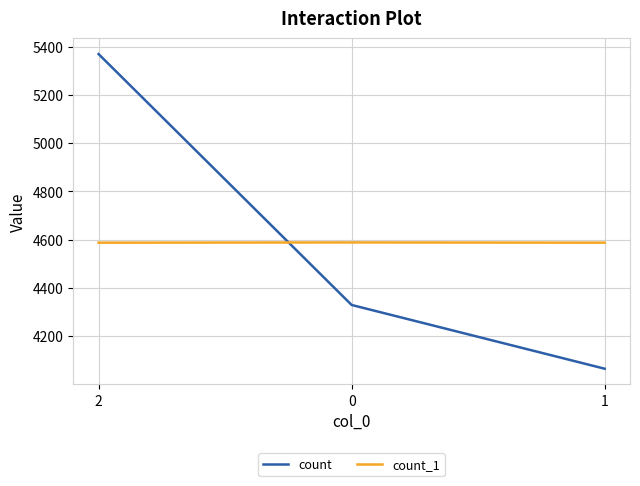

Which series has the widest spread of values?

count